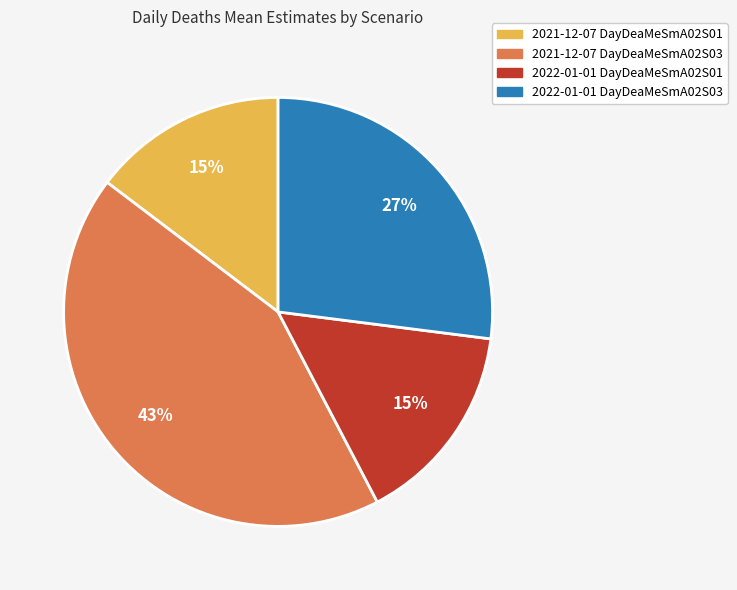

How many segments does this pie chart have?

4